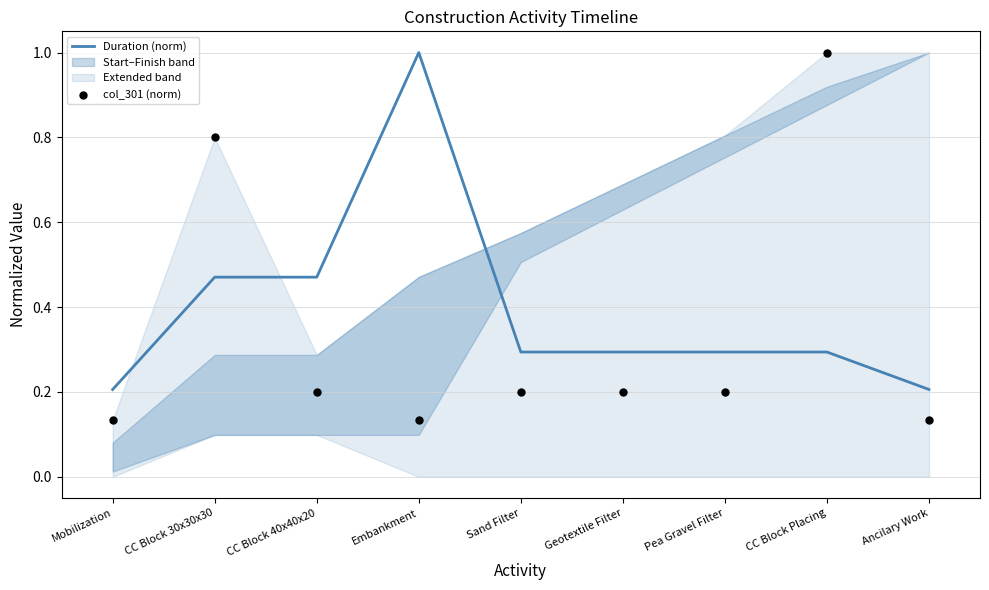

Is the value of Duration (norm) at Embankment greater than the value of col_301 (norm) at Embankment?

Yes